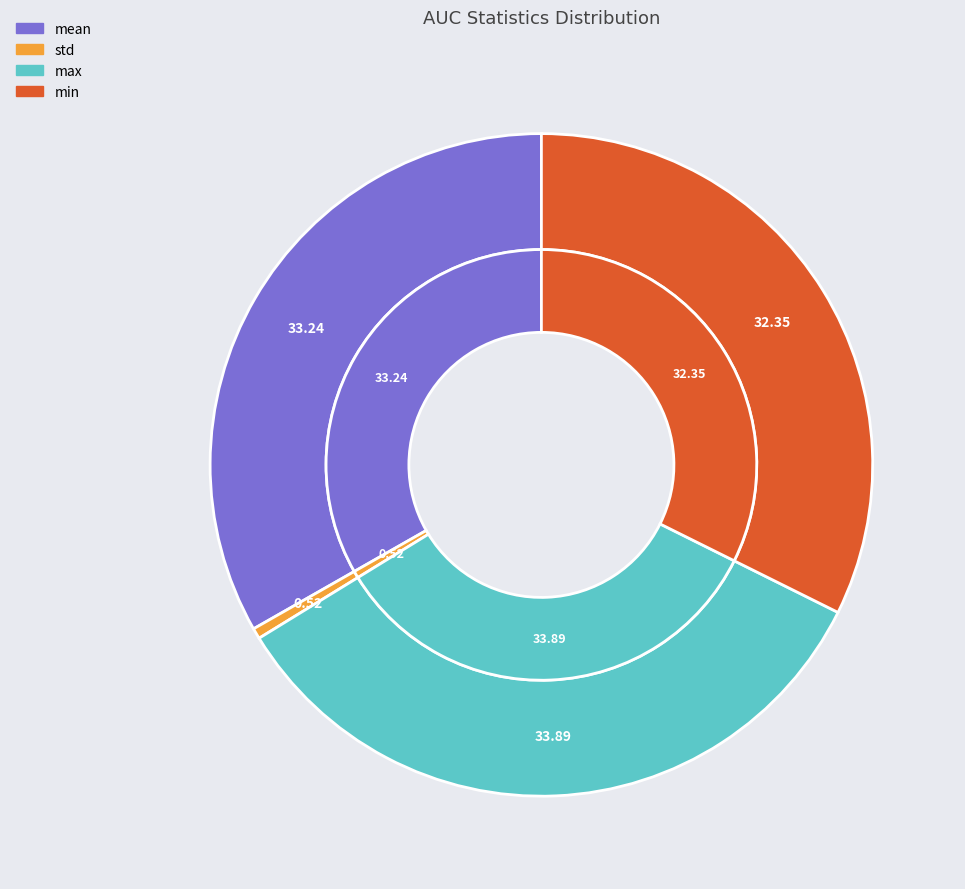

To the nearest percent, what is the difference between the min and mean slice percentages?

1%